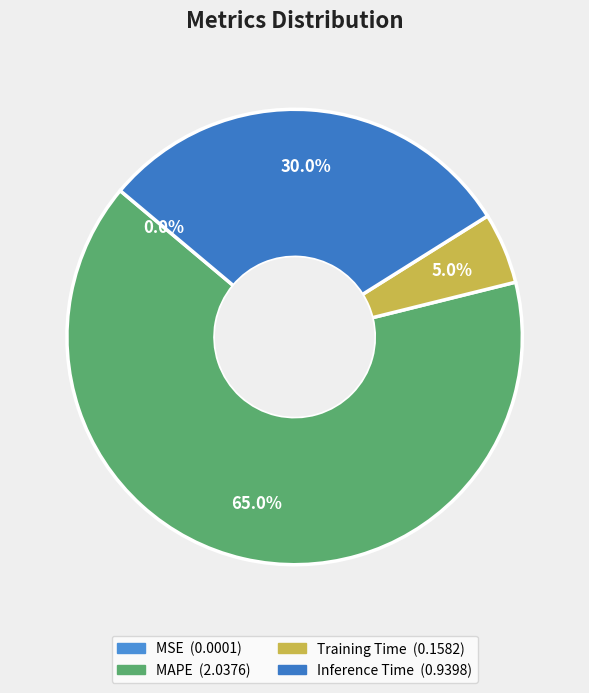

How many segments does this pie chart have?

4